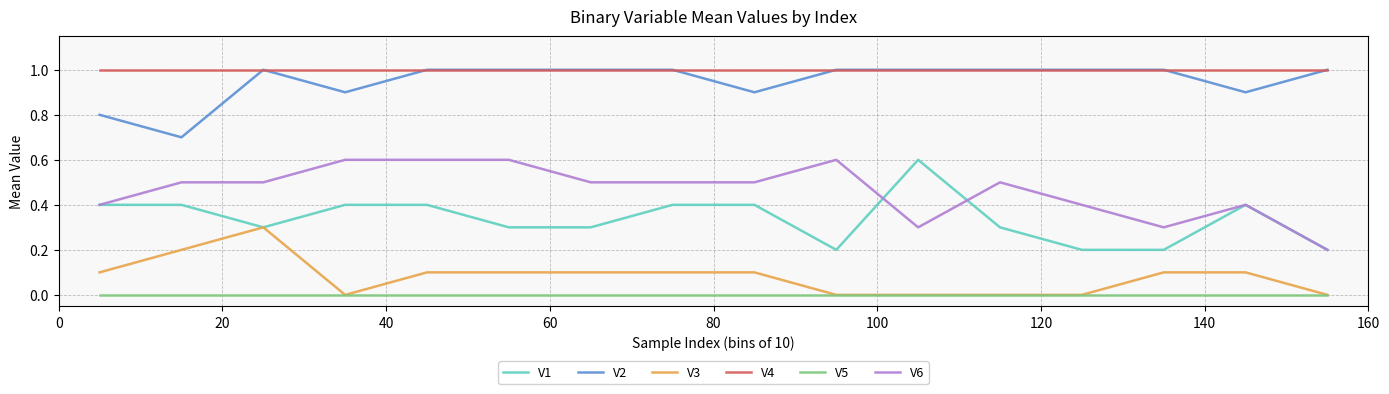

What is the highest value of the V2 series?

1.0